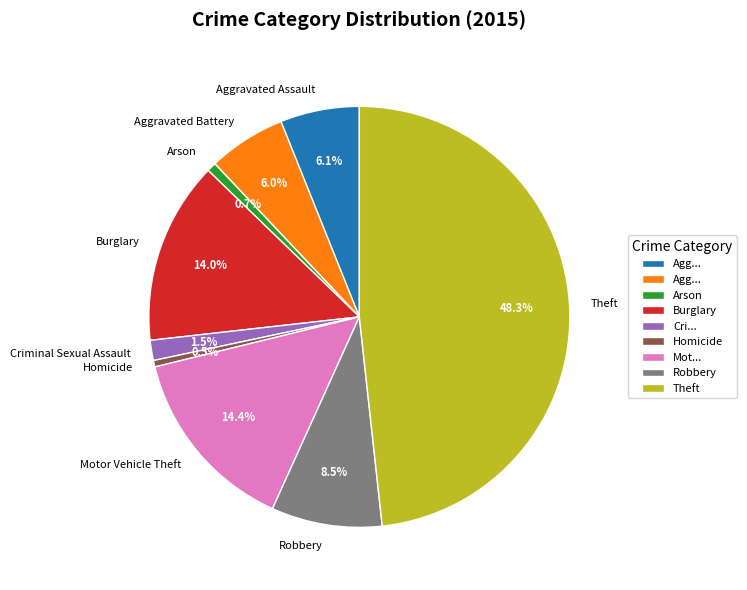

Combined, what portion of the pie is Criminal Sexual Assault and Robbery?

10.0%